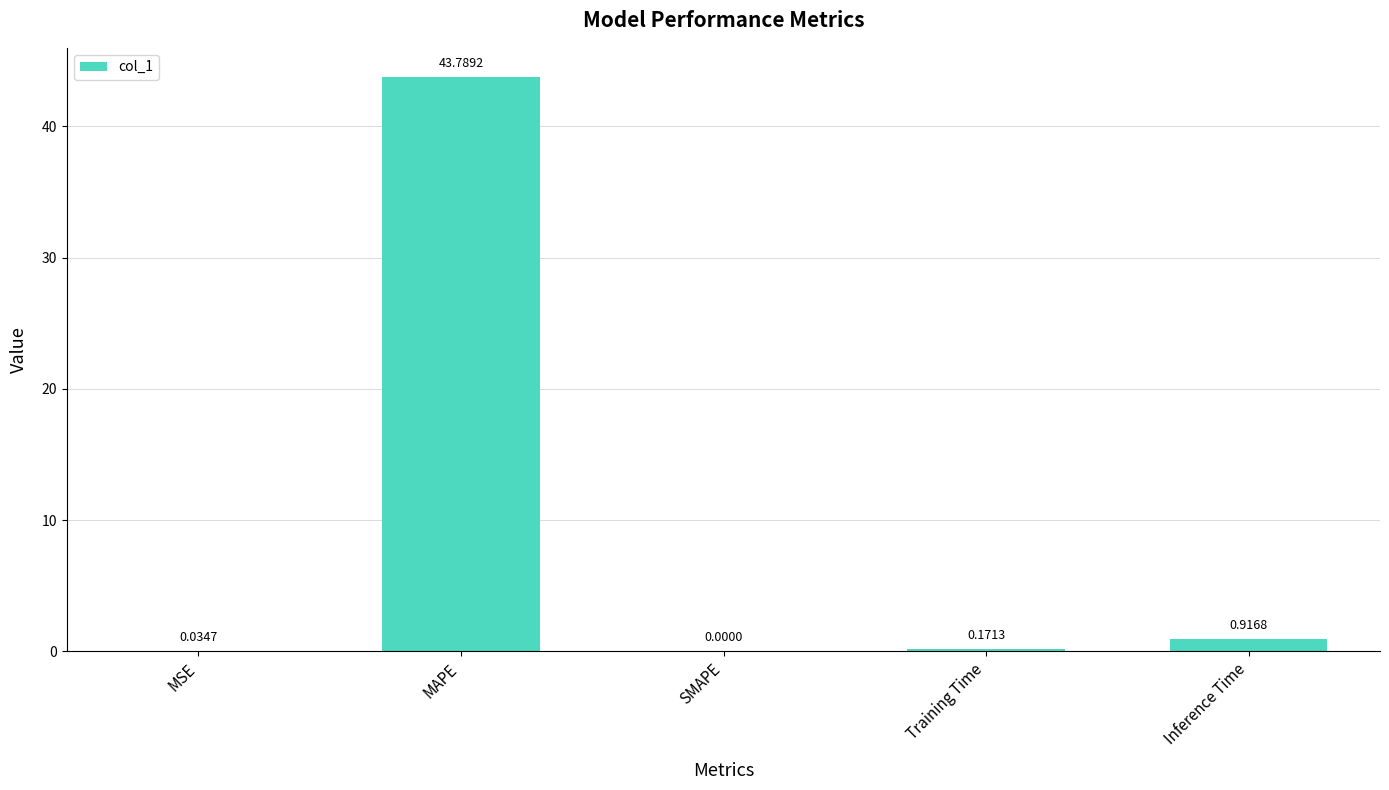

Are the bars horizontal?

No